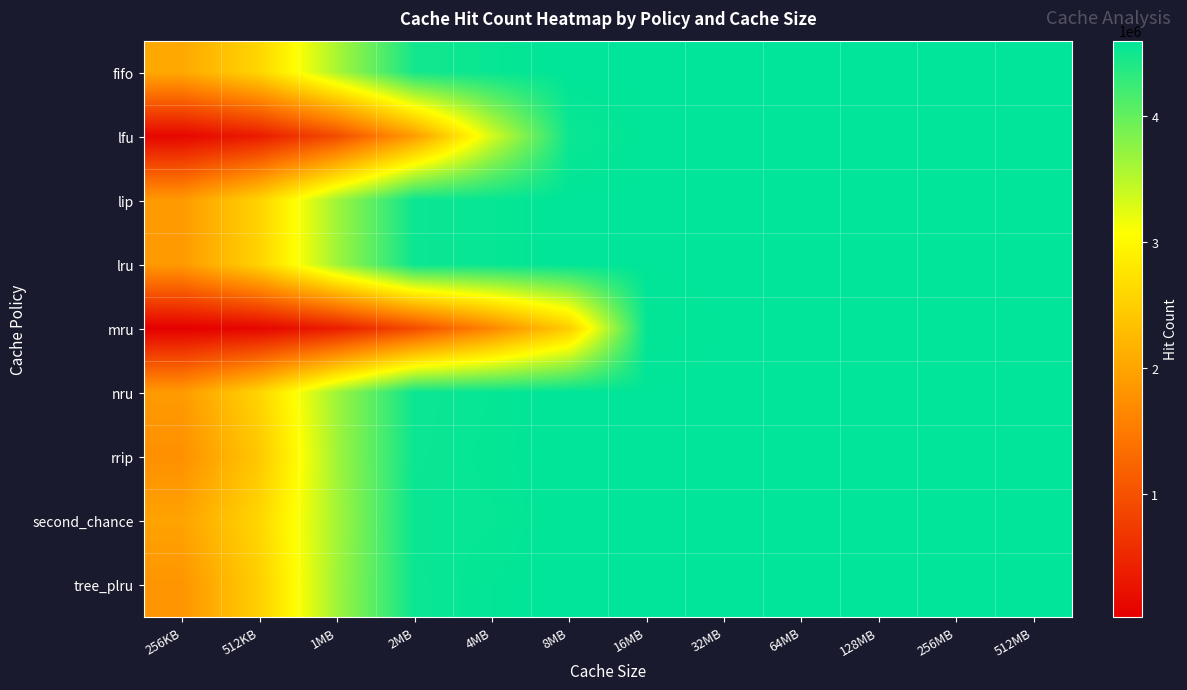

Between 128MB and 256KB, which is larger?

128MB